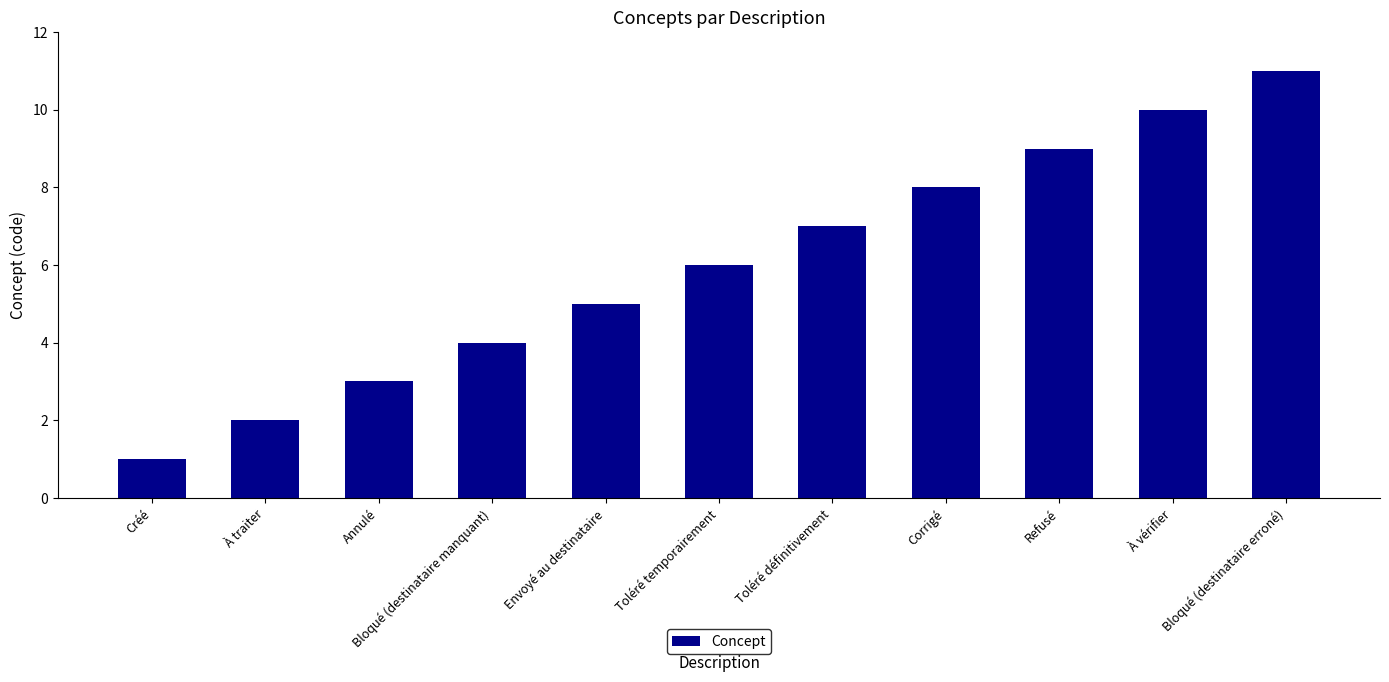

What is the change in value from Créé to Refusé?

+8